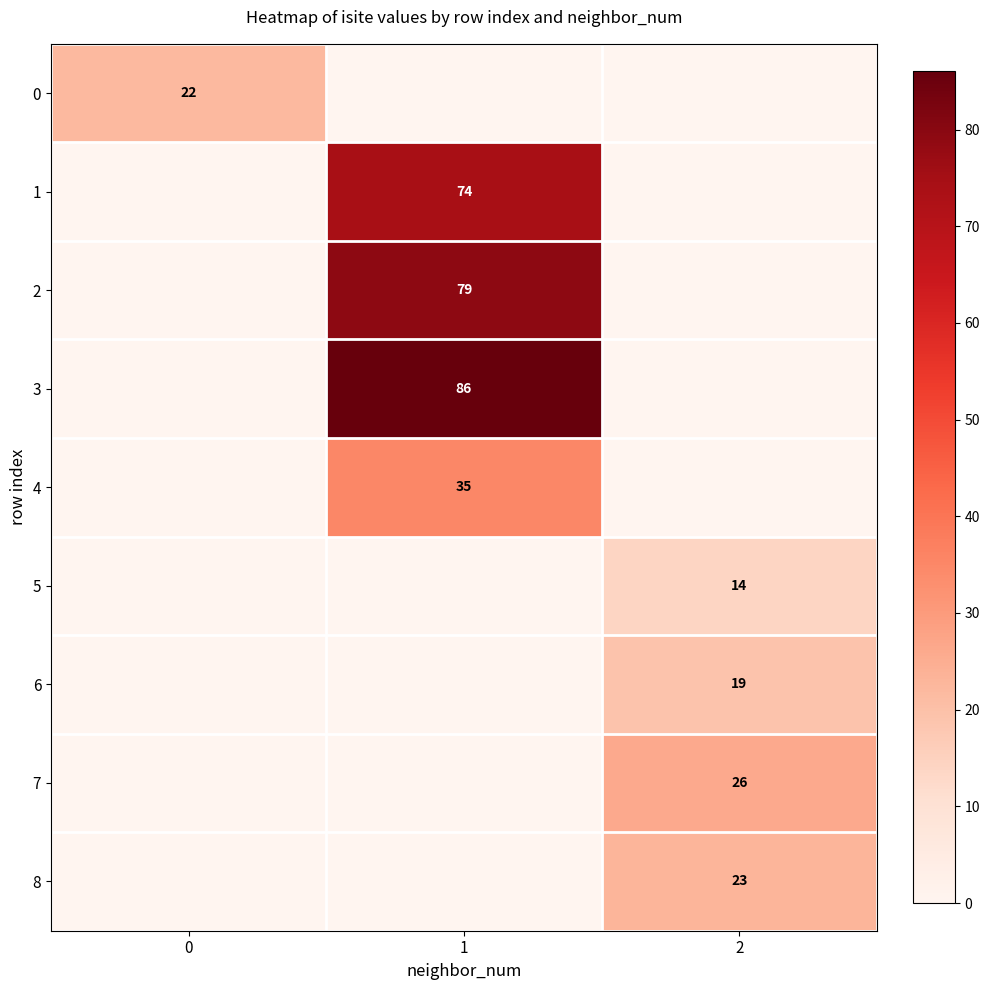

Is the value of 4 at 1 greater than the value of 2 at 1?

No